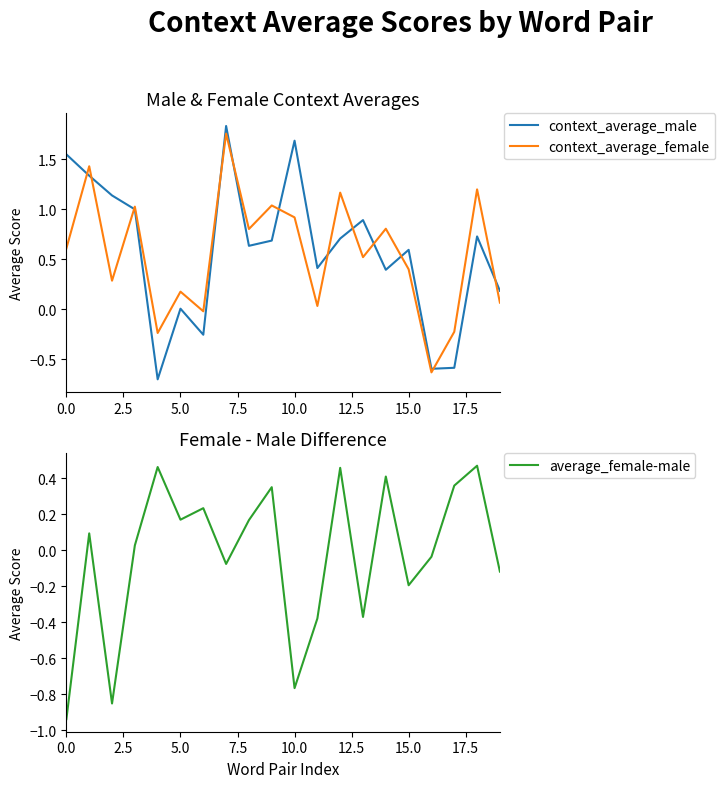

How many values in context_average_male are above zero?

16